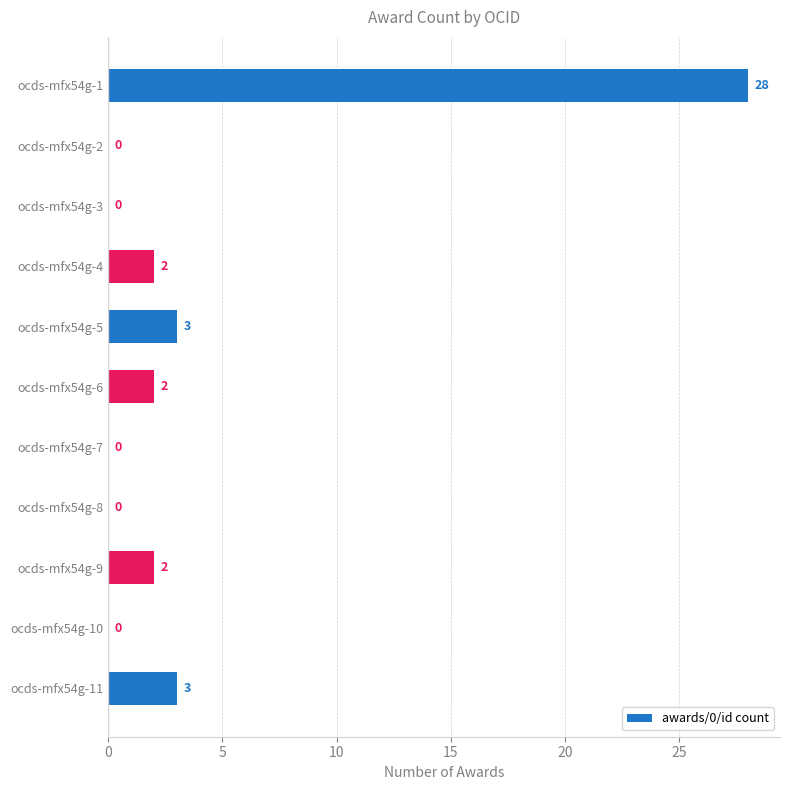

Are the bars horizontal?

Yes